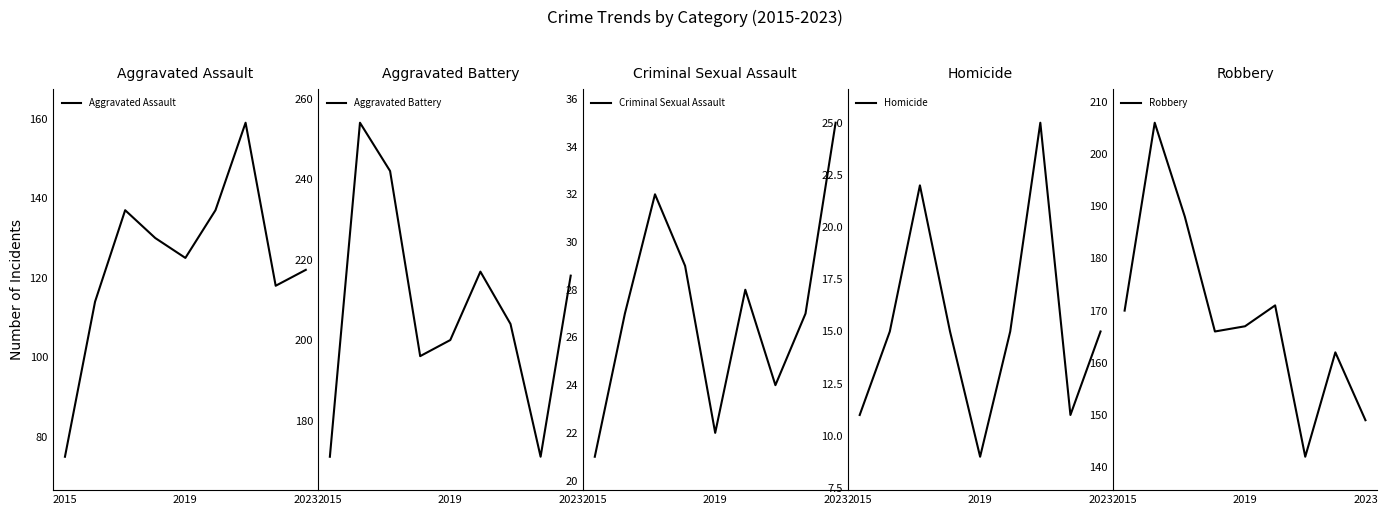

What is the value of the Robbery point at the 3rd from the left?

188